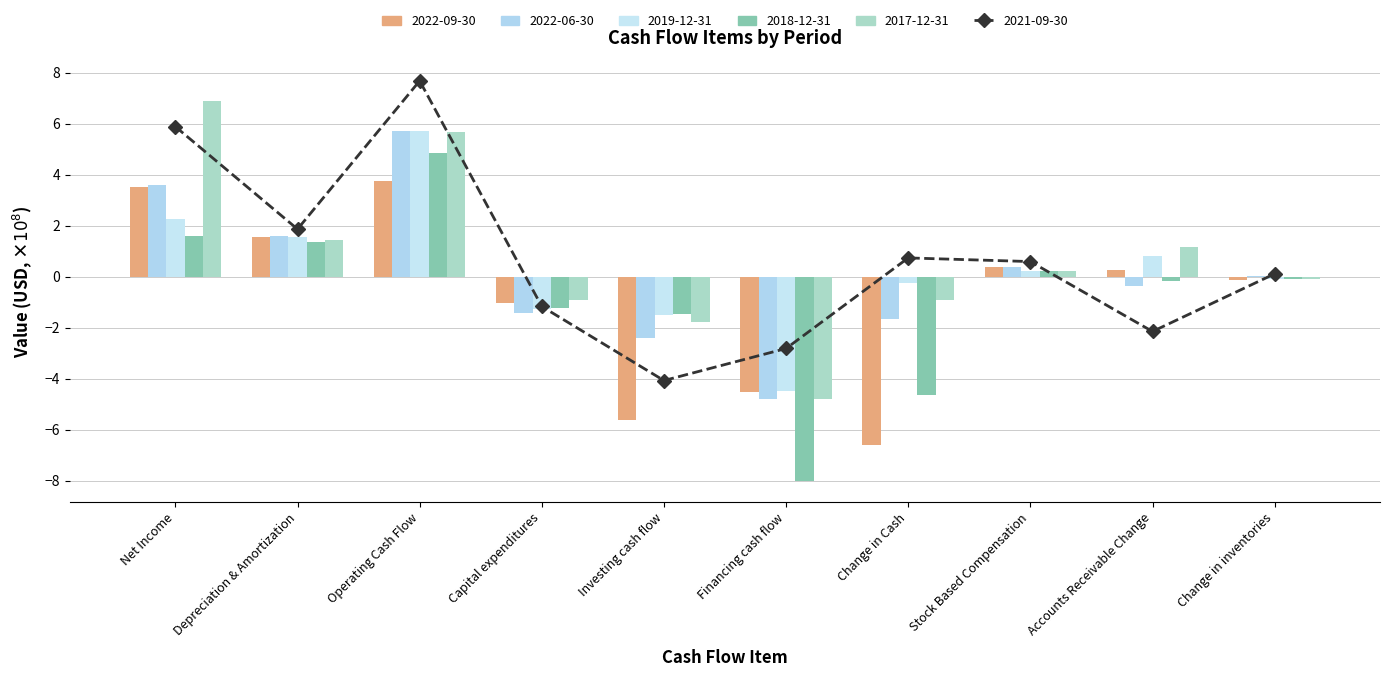

How many positive values does the 2017-12-31 series have?

5